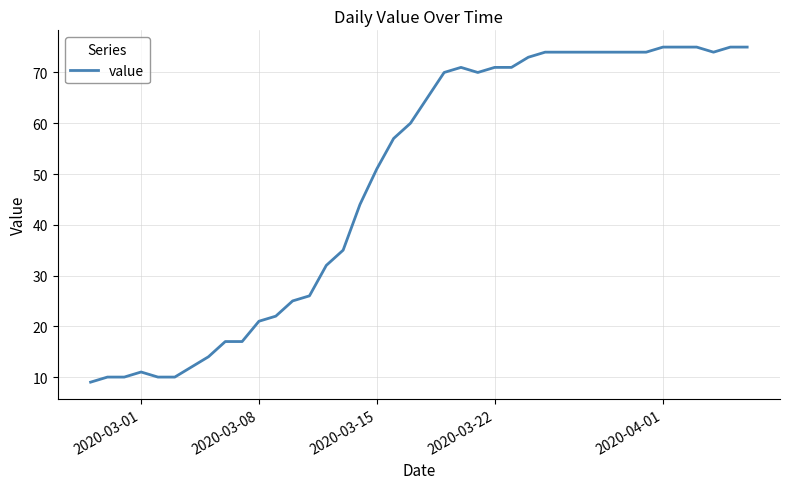

What is the difference between the second highest and second lowest values?

65